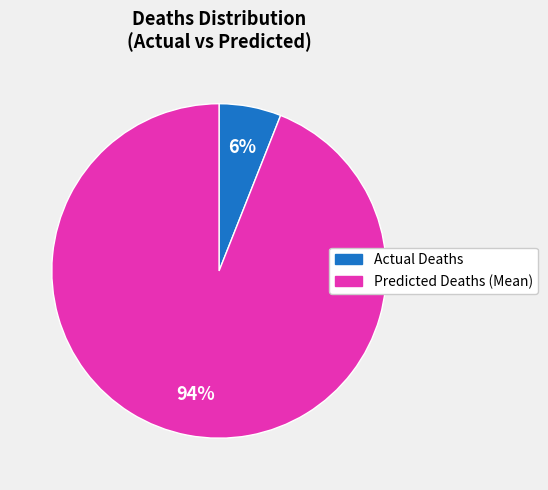

How many segments does this pie chart have?

2